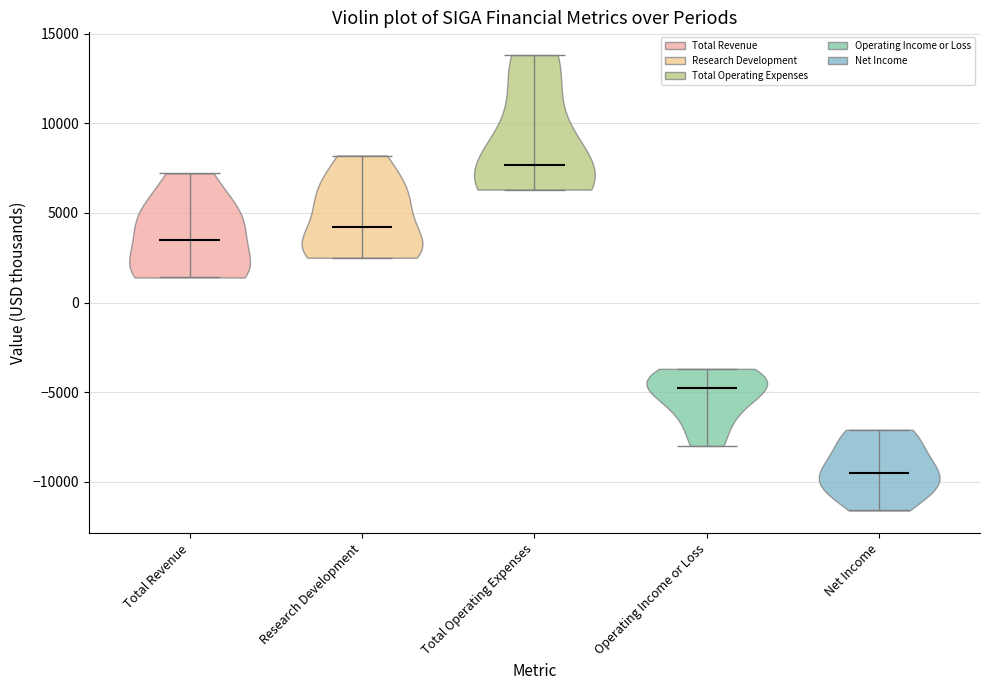

What is the highest point the violin for Total Operating Expenses reaches on the y-axis? The values are not printed on the chart, so give them approximately, as read against the axis.

14000